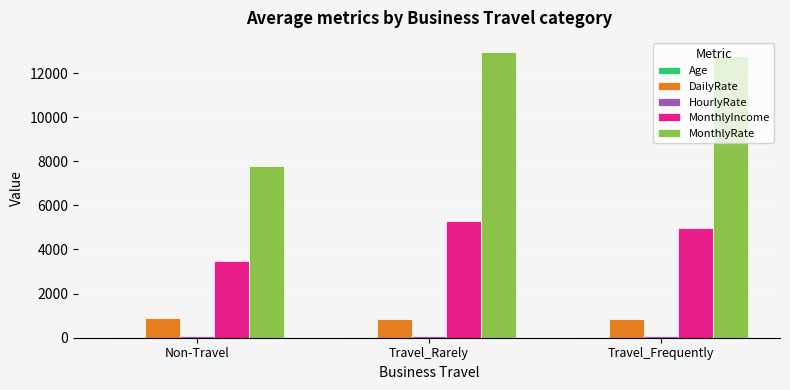

What is the maximum value shown in the chart?

12944.8